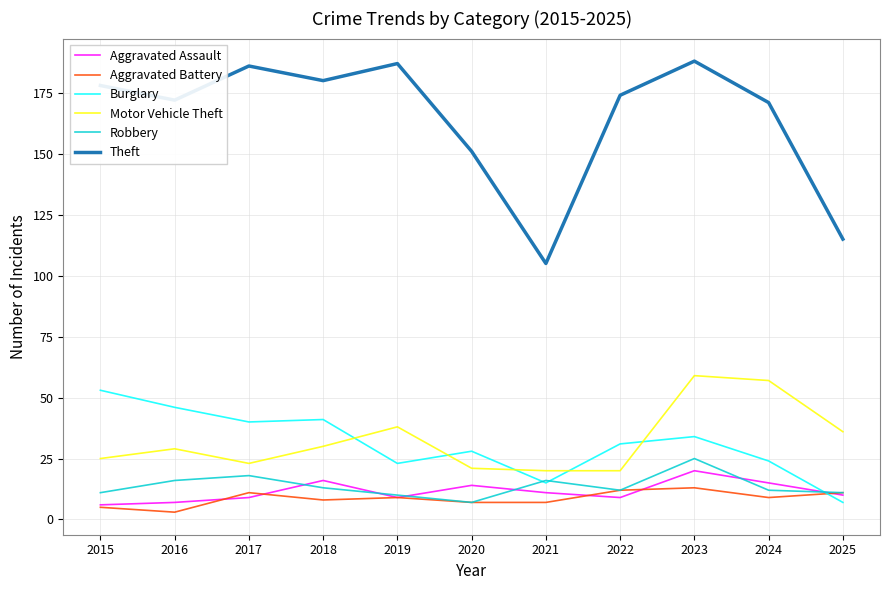

What is the maximum value shown in the chart?

188